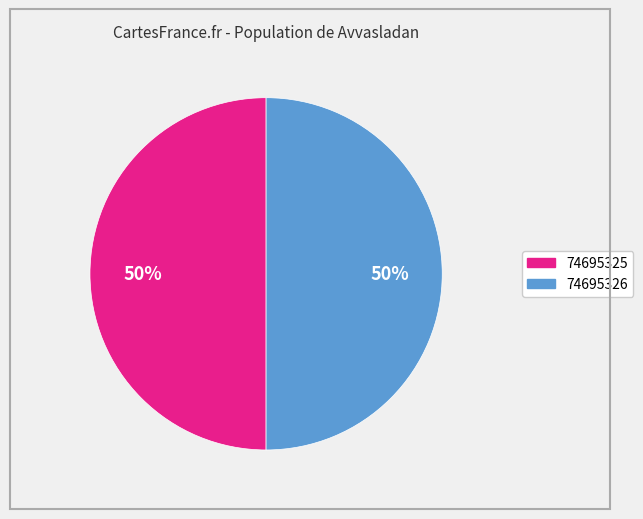

Do 74695326 and 74695325 together represent more than half of the pie?

Yes